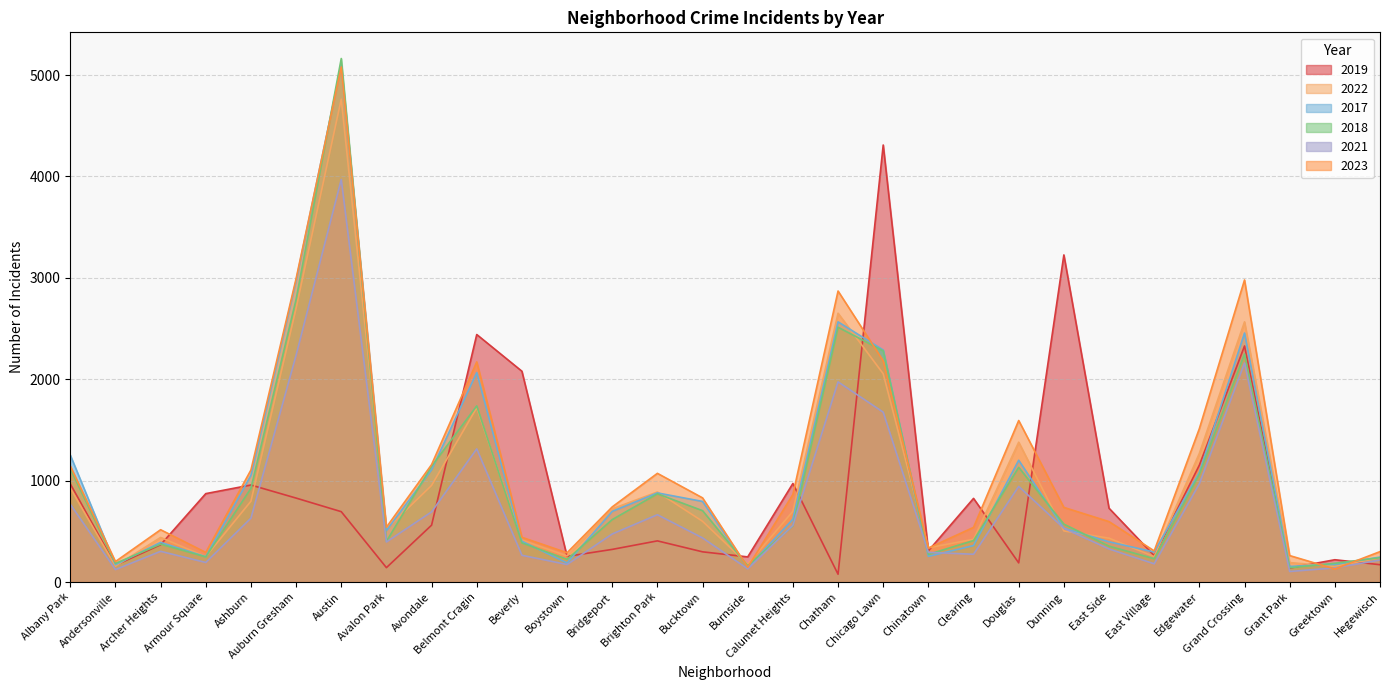

True or false: 2022 and 2017 cross at least once.

True